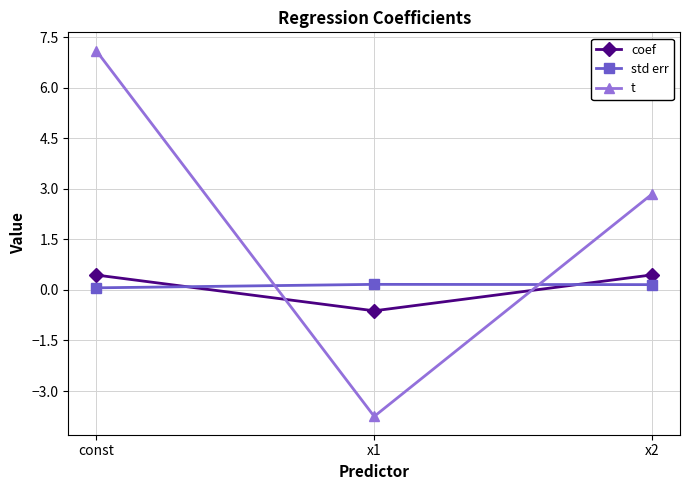

At which label does coef first exceed 0?

const